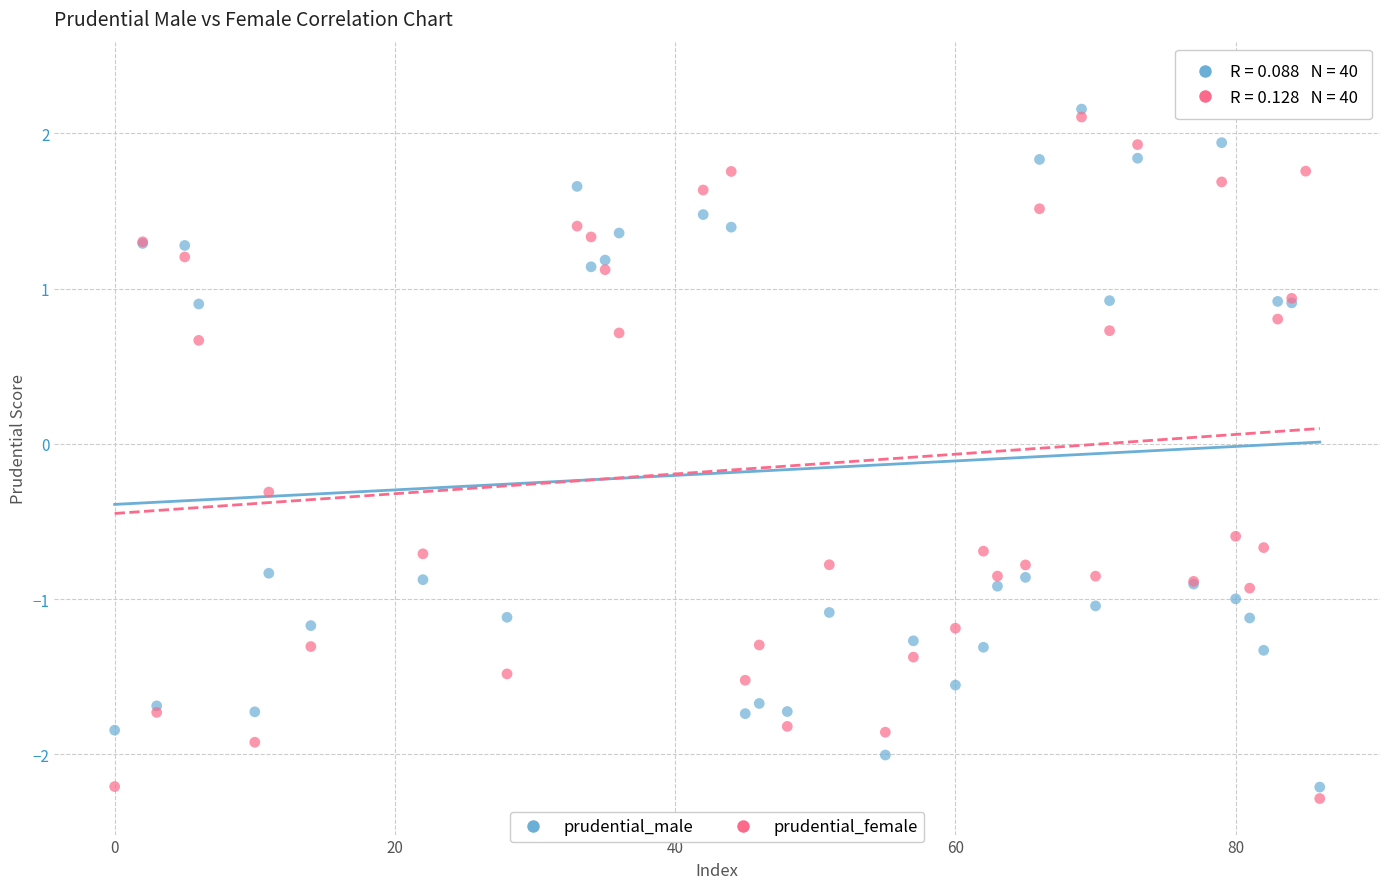

In the prudential_female series, what Y value is closest to 0?

-0.3